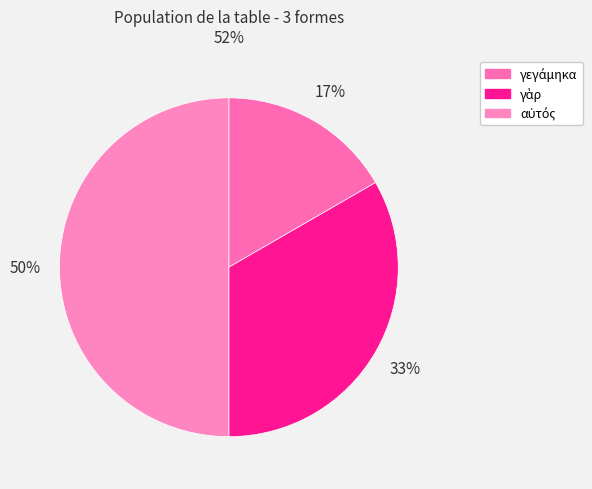

To the nearest percent, what percentage of the pie is γὰρ?

33%